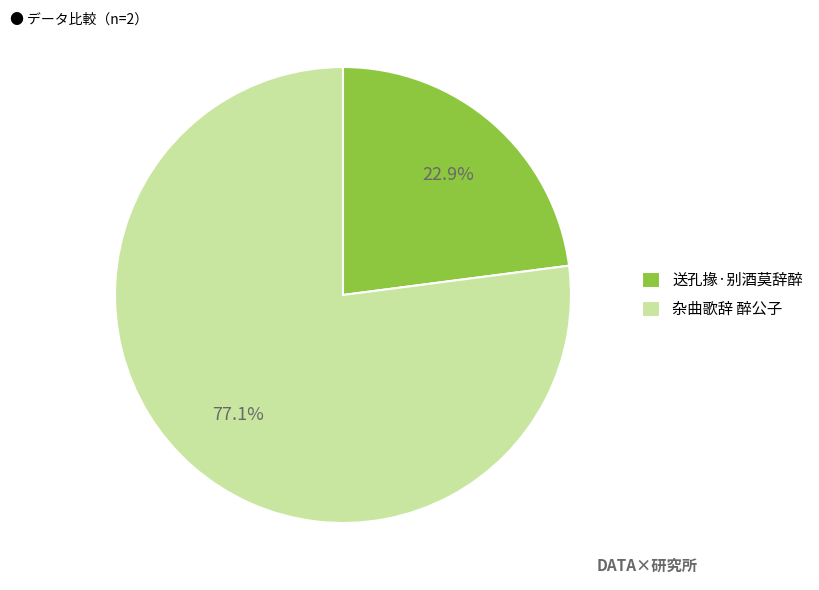

Which slice is the smallest?

送孔掾·别酒莫辞醉